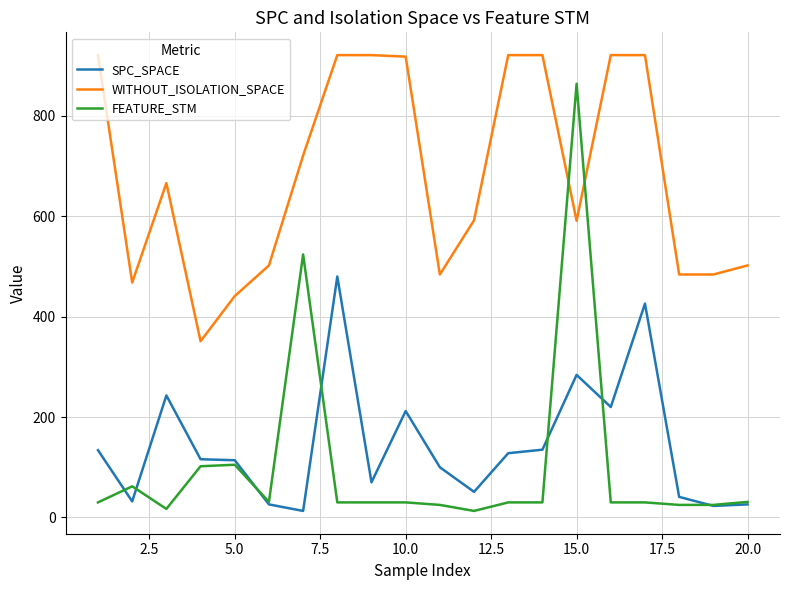

True or false: WITHOUT_ISOLATION_SPACE has more than 0 points higher than both neighbors.

True